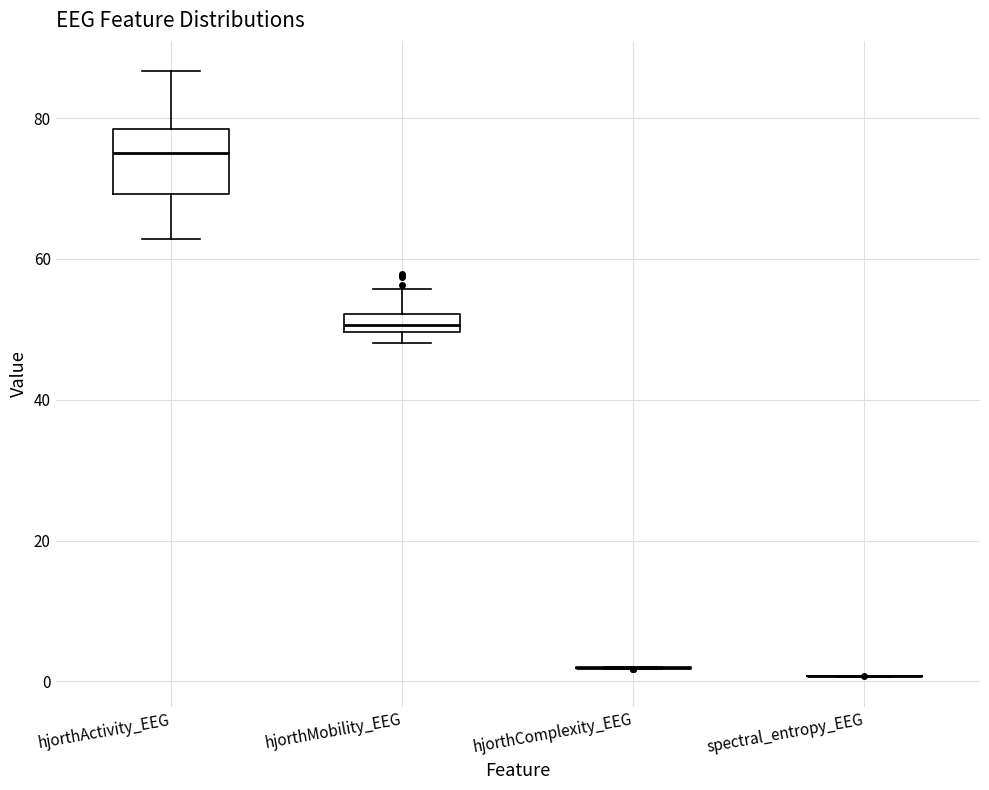

Where is the upper edge of the box for hjorthMobility_EEG on the y-axis? The values are not printed on the chart, so give them approximately, as read against the axis.

52